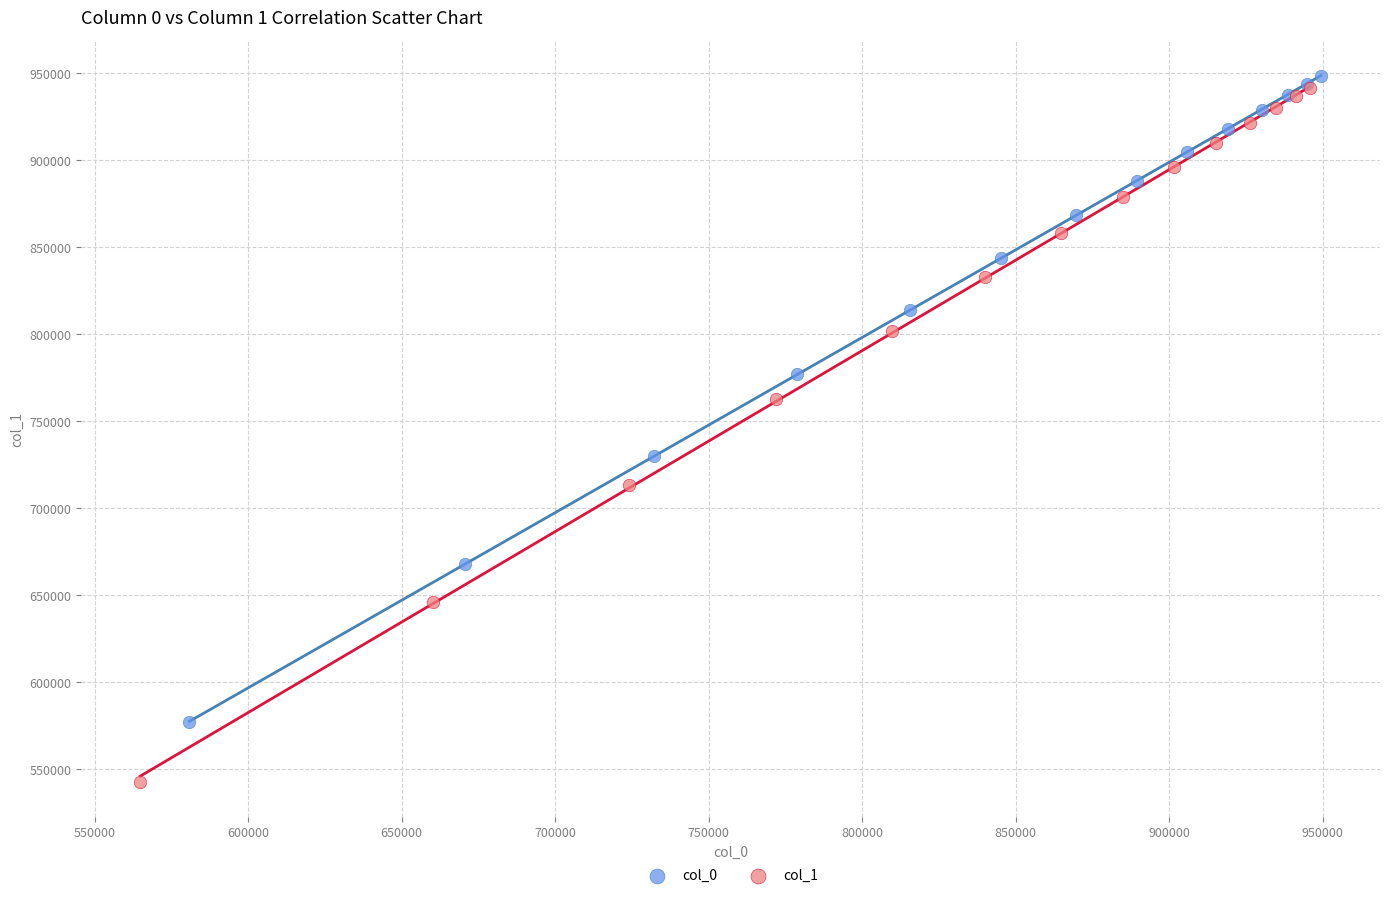

Which series has the largest Y range (max minus min)?

col_1